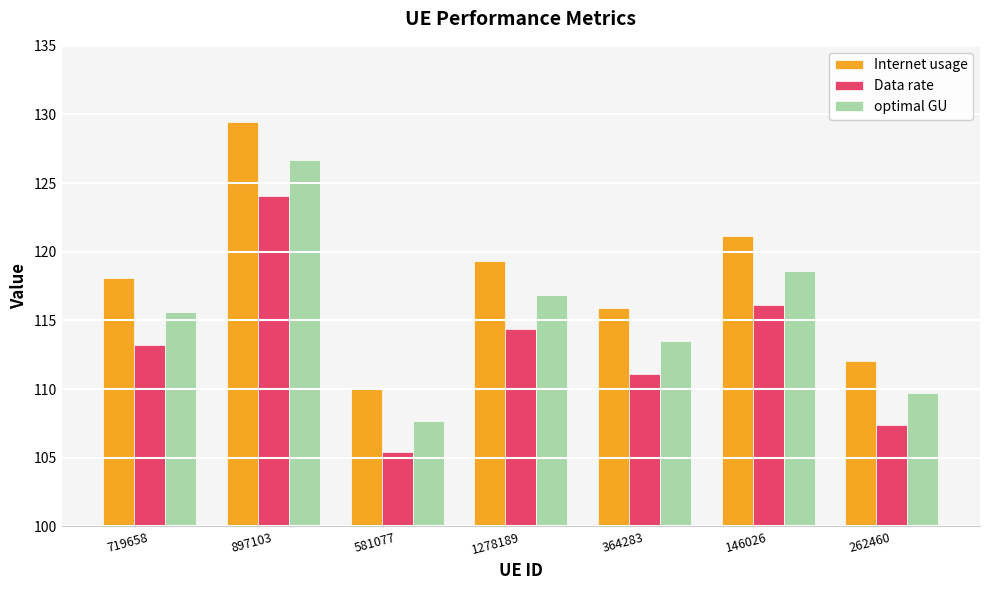

What are all the series names shown in the legend?

Internet usage, Data rate, optimal GU